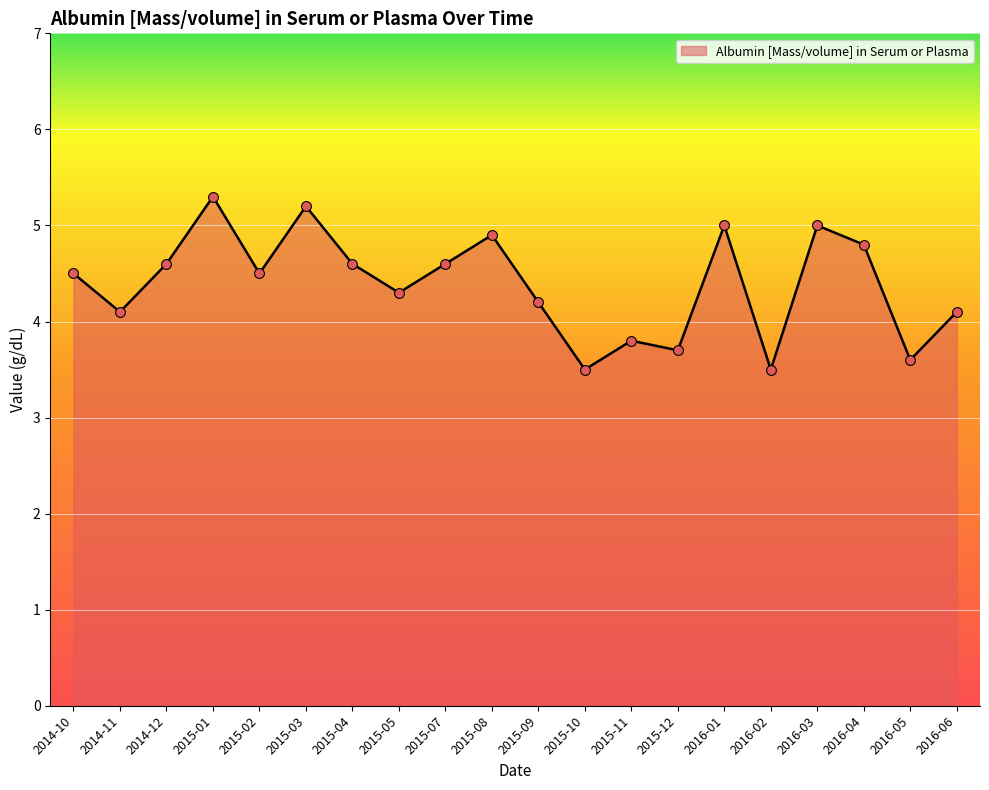

Which has a higher value, 2015-07 or 2015-10?

2015-07